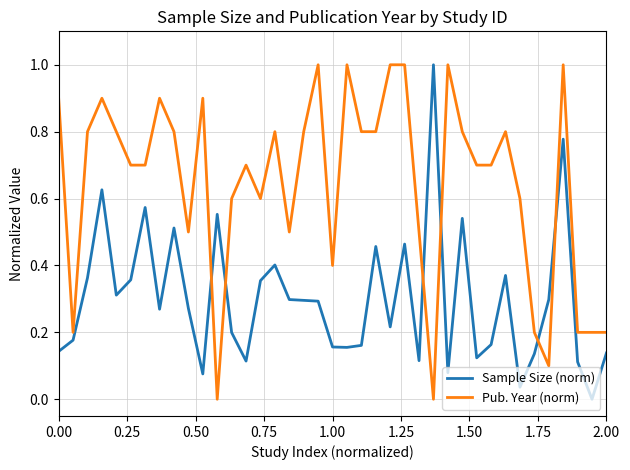

How many times do Pub. Year (norm) and Sample Size (norm) cross each other?

6